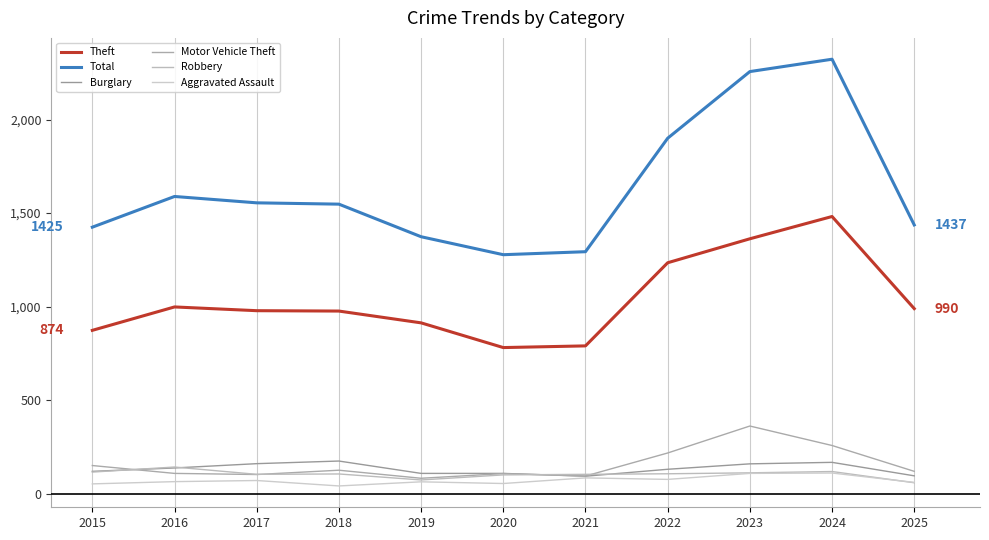

What are all the series names shown in the legend?

Theft, Total, Burglary, Motor Vehicle Theft, Robbery, Aggravated Assault